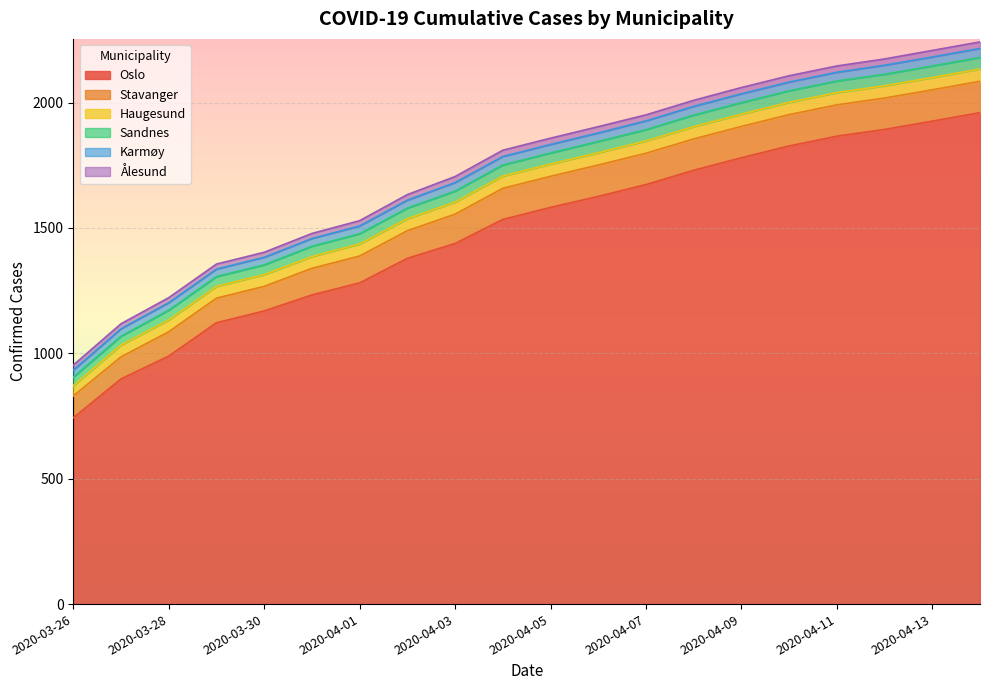

Reading left to right, extract all data points from this chart.

Oslo: 2020-03-26=743	2020-03-27=898	2020-03-28=989	2020-03-29=1122	2020-03-30=1169	2020-03-31=1233	2020-04-01=1281	2020-04-02=1379	2020-04-03=1438	2020-04-04=1534	2020-04-05=1582	2020-04-06=1626	2020-04-07=1673	2020-04-08=1730	2020-04-09=1780	2020-04-10=1827	2020-04-11=1866	2020-04-12=1893	2020-04-13=1926	2020-04-14=1960
Stavanger: 2020-03-26=87	2020-03-27=88	2020-03-28=97	2020-03-29=98	2020-03-30=98	2020-03-31=106	2020-04-01=107	2020-04-02=110	2020-04-03=117	2020-04-04=124	2020-04-05=124	2020-04-06=125	2020-04-07=125	2020-04-08=125	2020-04-09=125	2020-04-10=125	2020-04-11=125	2020-04-12=125	2020-04-13=125	2020-04-14=125
Haugesund: 2020-03-26=41	2020-03-27=47	2020-03-28=47	2020-03-29=47	2020-03-30=47	2020-03-31=47	2020-04-01=48	2020-04-02=48	2020-04-03=48	2020-04-04=49	2020-04-05=49	2020-04-06=49	2020-04-07=49	2020-04-08=49	2020-04-09=49	2020-04-10=49	2020-04-11=49	2020-04-12=49	2020-04-13=49	2020-04-14=49
Sandnes: 2020-03-26=34	2020-03-27=35	2020-03-28=39	2020-03-29=39	2020-03-30=39	2020-03-31=41	2020-04-01=41	2020-04-02=42	2020-04-03=44	2020-04-04=44	2020-04-05=44	2020-04-06=45	2020-04-07=45	2020-04-08=46	2020-04-09=46	2020-04-10=46	2020-04-11=46	2020-04-12=46	2020-04-13=46	2020-04-14=46
Karmøy: 2020-03-26=28	2020-03-27=30	2020-03-28=30	2020-03-29=30	2020-03-30=30	2020-03-31=31	2020-04-01=31	2020-04-02=32	2020-04-03=34	2020-04-04=34	2020-04-05=34	2020-04-06=34	2020-04-07=35	2020-04-08=35	2020-04-09=35	2020-04-10=35	2020-04-11=35	2020-04-12=36	2020-04-13=36	2020-04-14=36
Ålesund: 2020-03-26=20	2020-03-27=20	2020-03-28=20	2020-03-29=20	2020-03-30=20	2020-03-31=20	2020-04-01=21	2020-04-02=22	2020-04-03=24	2020-04-04=25	2020-04-05=25	2020-04-06=25	2020-04-07=24	2020-04-08=24	2020-04-09=25	2020-04-10=25	2020-04-11=25	2020-04-12=25	2020-04-13=26	2020-04-14=26